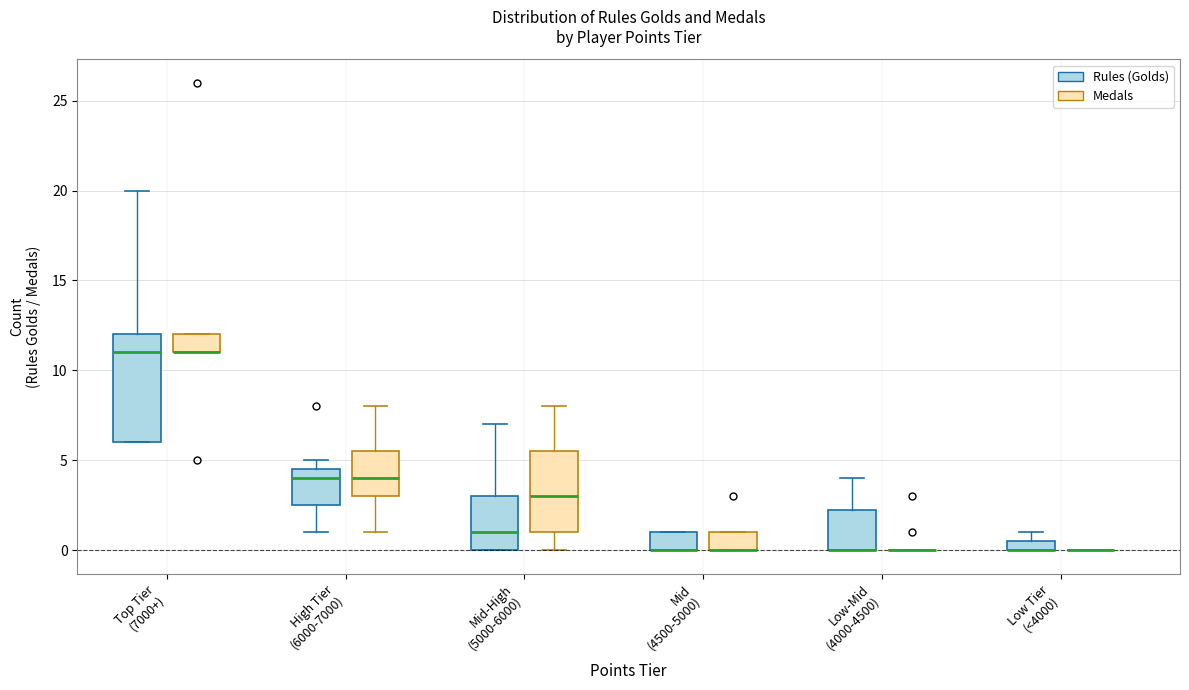

Which box is the tallest, from its lower edge to its upper edge?

Top Tier (7000+) (Rules (Golds))